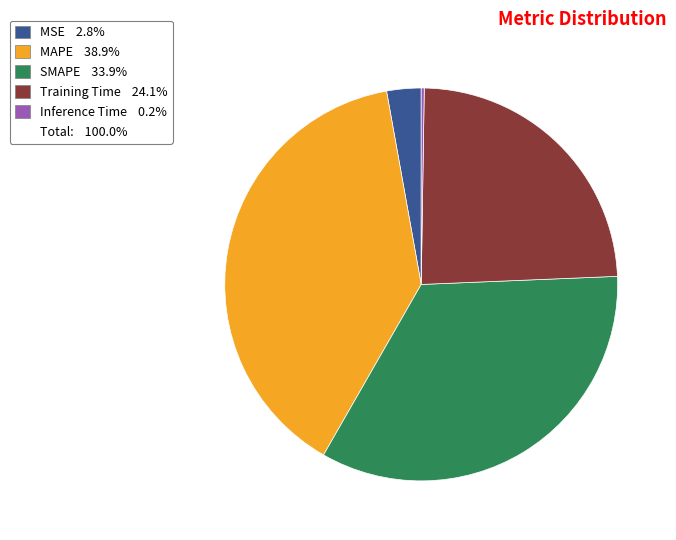

Does any single category account for the majority?

No